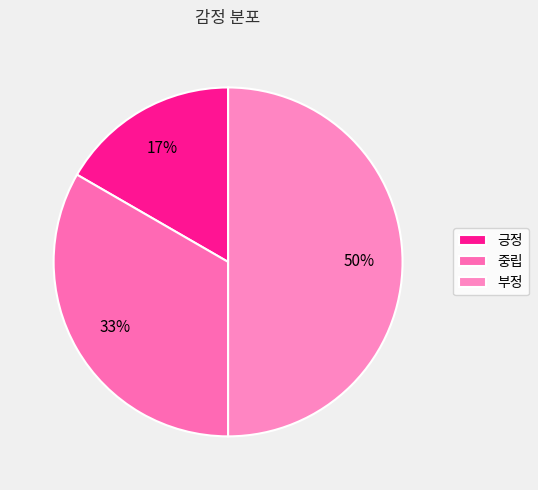

To the nearest percent, what is the difference between the 부정 and 긍정 slice percentages?

33%